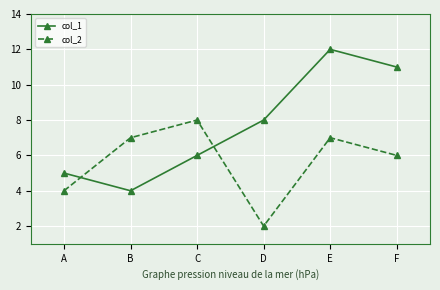

Which series ends up on top after the final intersection of col_1 and col_2?

col_1